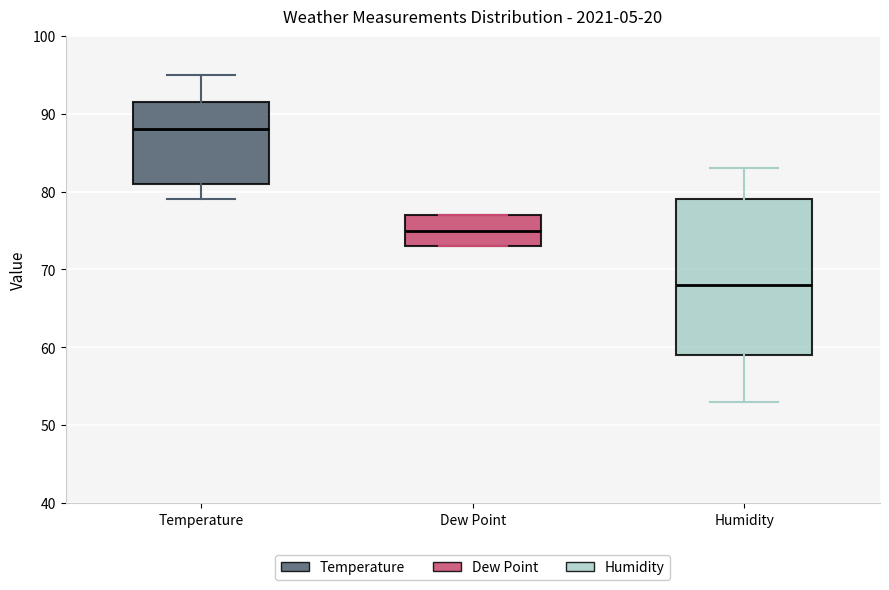

Reading left to right, read every box against the y-axis: the position of its median line, the range the box covers, and the ends of its whiskers. The values are not printed on the chart, so give them approximately, as read against the axis.

Temperature: median 88, box 81 to 92, whiskers 79 to 95
Dew Point: median 75, box 73 to 77, whiskers 73 to 77
Humidity: median 68, box 59 to 79, whiskers 53 to 83